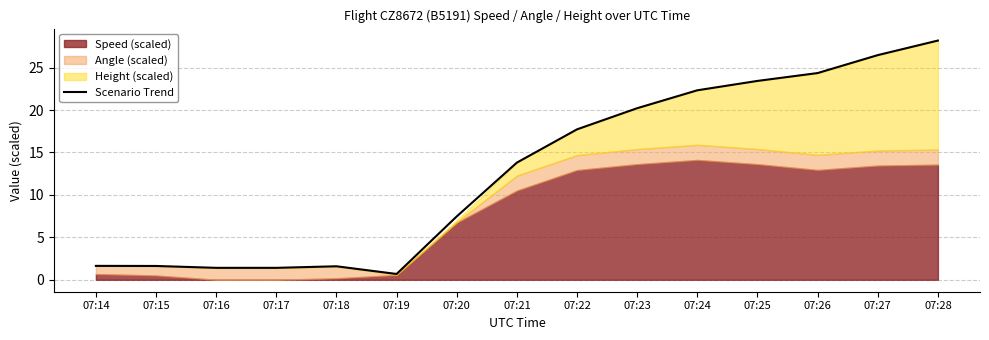

How many lines are shown in the chart?

1